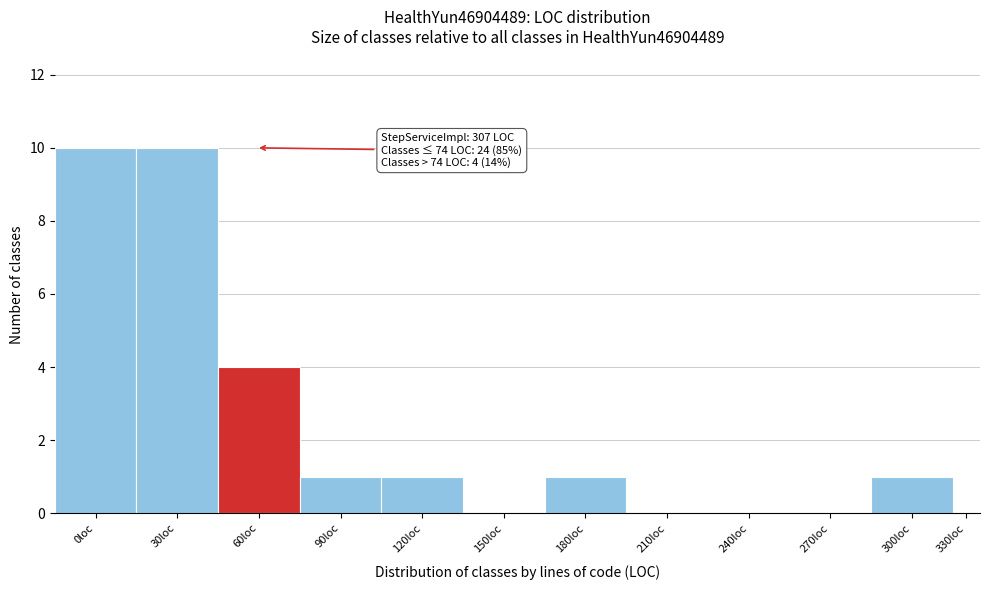

Reading left to right, list all the values displayed in this chart.

0loc=10	30loc=10	60loc=4	90loc=1	120loc=1	150loc=0	180loc=1	210loc=0	240loc=0	270loc=0	300loc=1	330loc=0